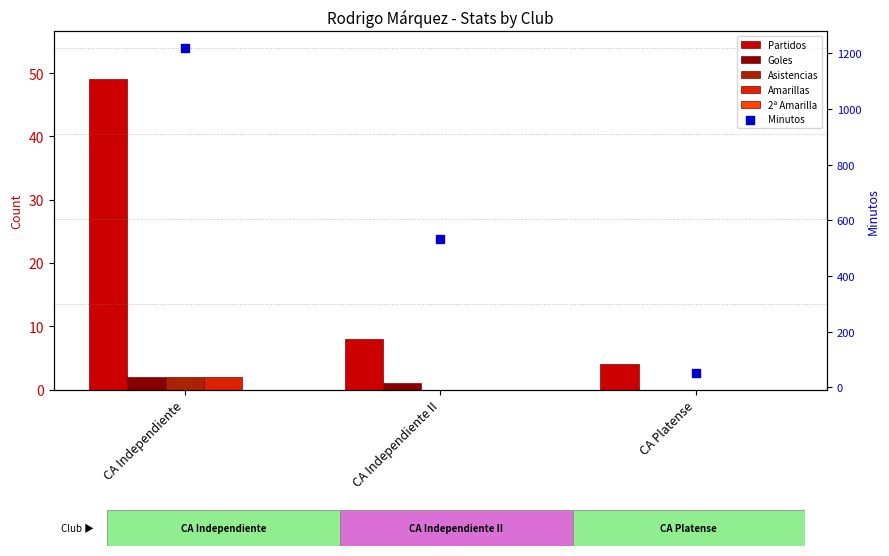

At how many categories does at least one series exceed 1144?

1